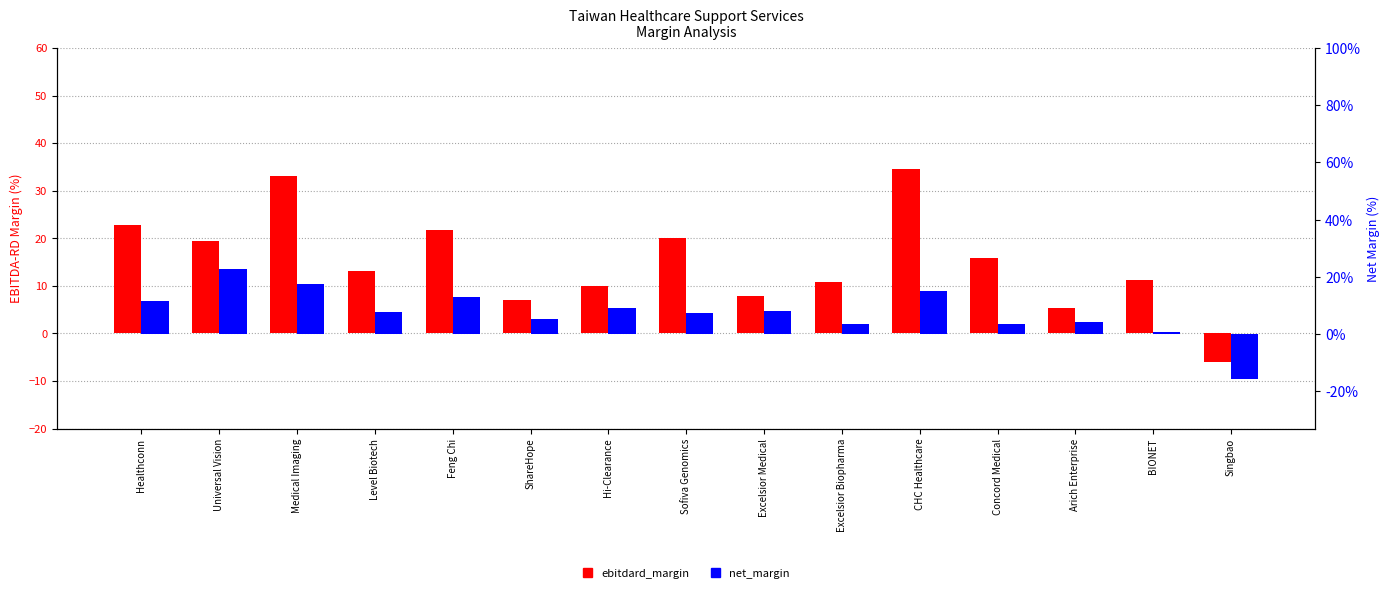

How many data points in net_margin are above 7?

9